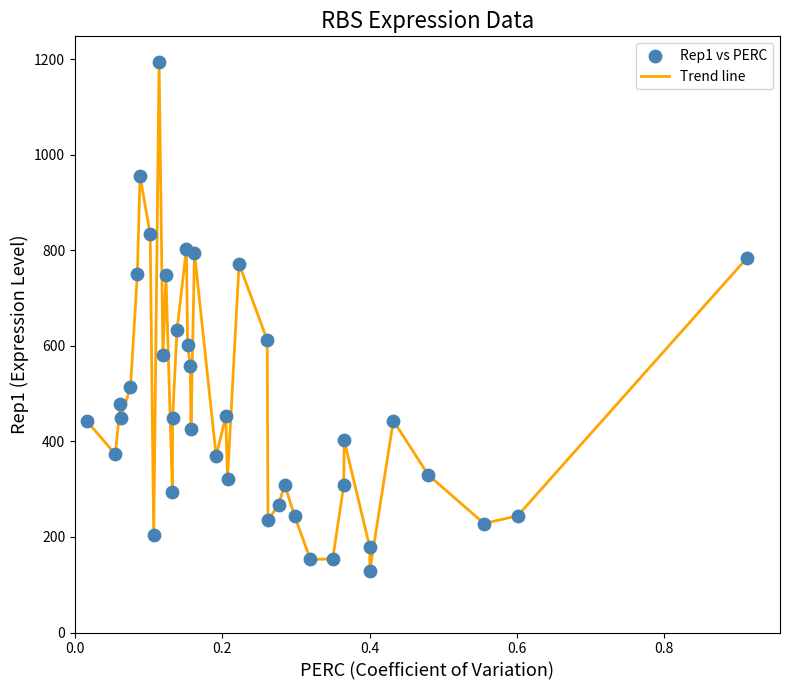

What is the greatest value displayed?

1194.4